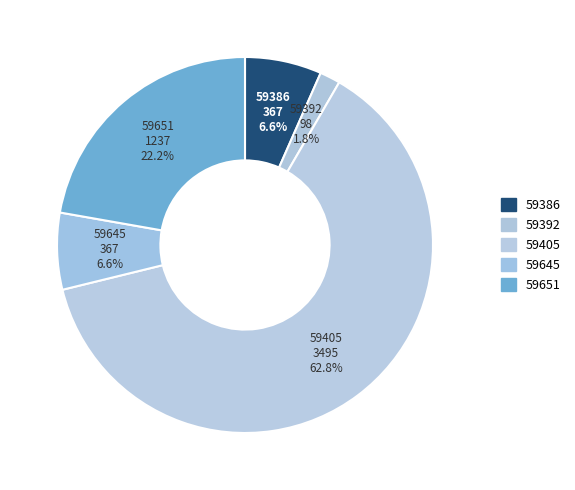

Is it true that 59645 is 13% of the pie?

False